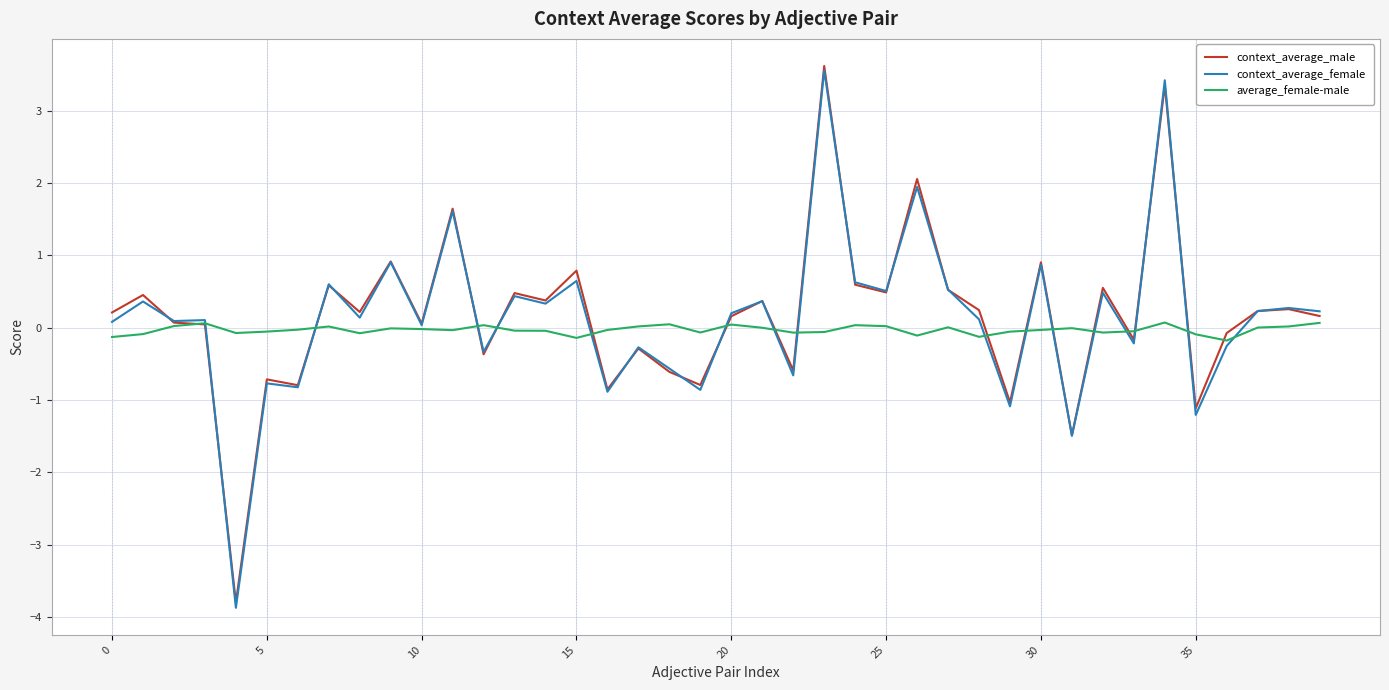

What is the minimum value shown in the chart?

-3.9